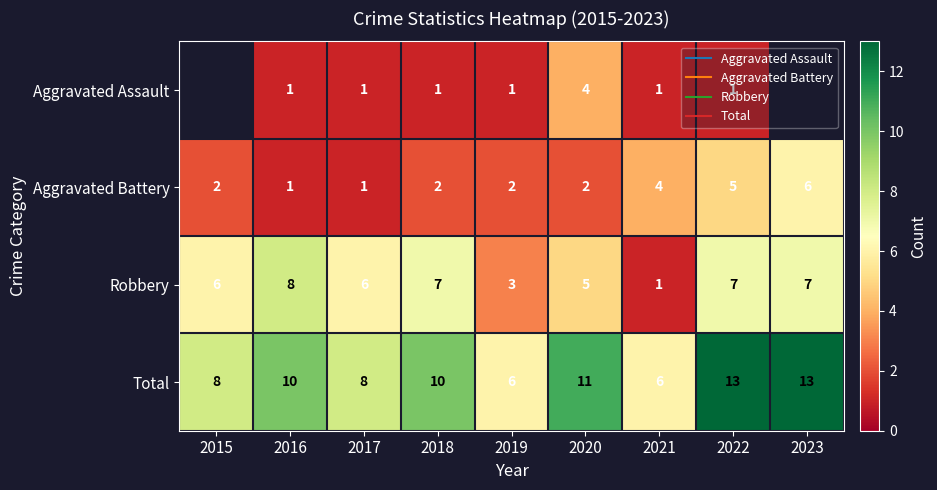

What is the minimum value shown in the chart?

1.0